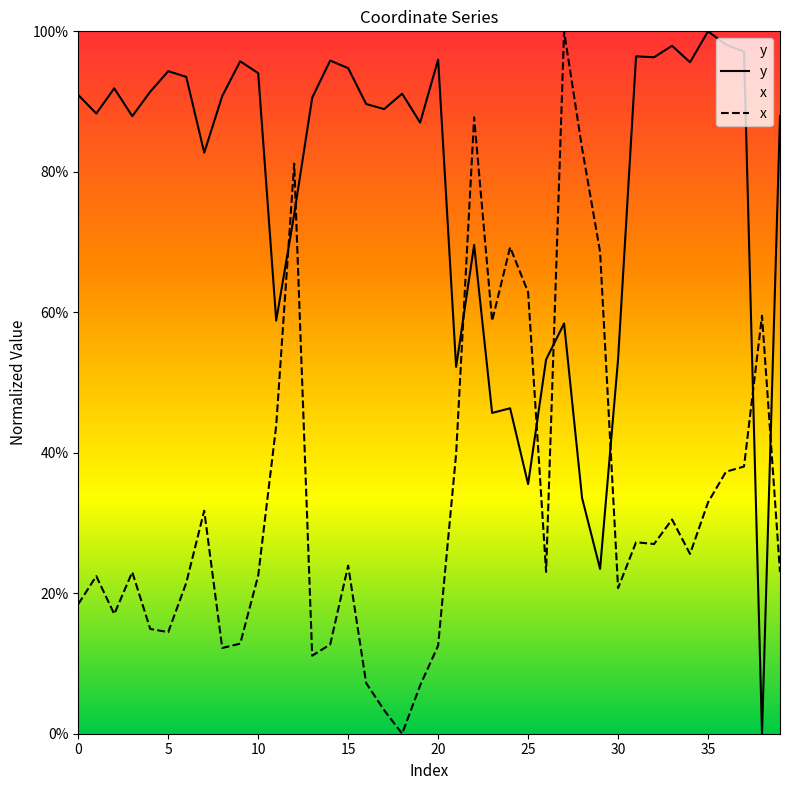

At how many categories does at least one series exceed 0?

40